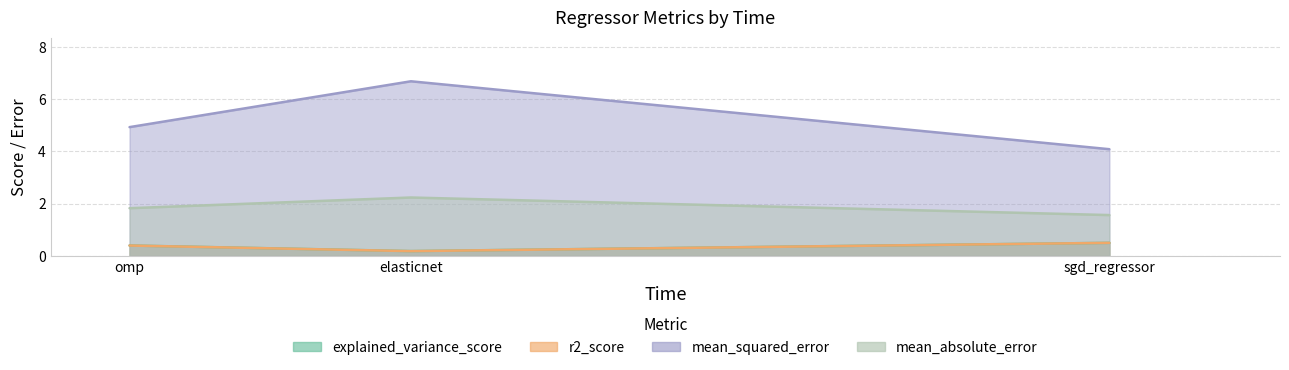

Where is mean_absolute_error nearest to the value 1?

sgd_regressor